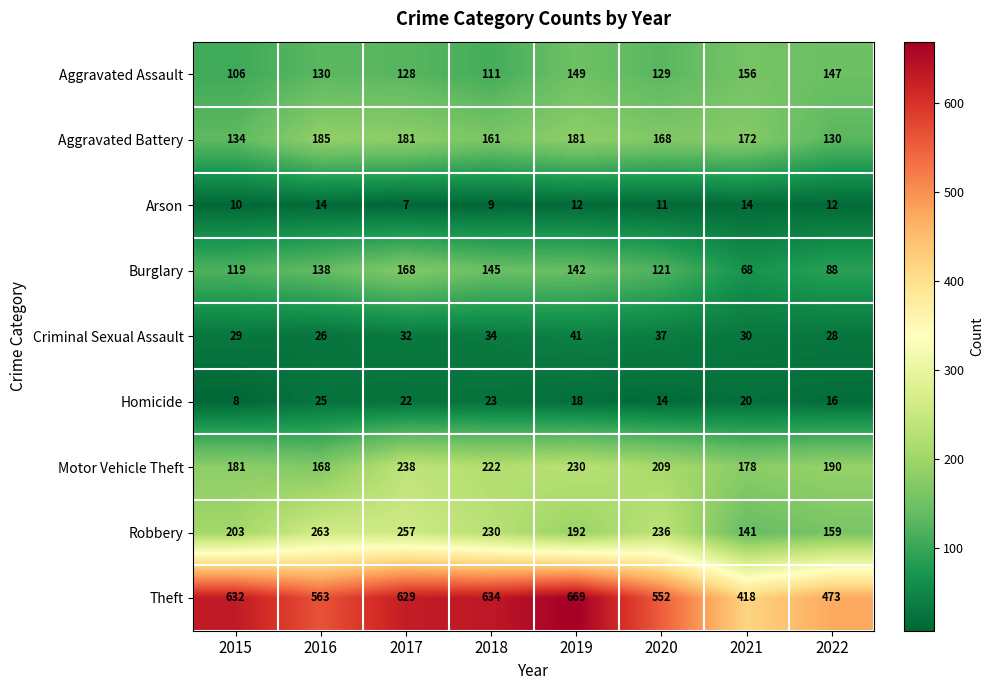

The value of Homicide at 2022 is 16. True or false?

True